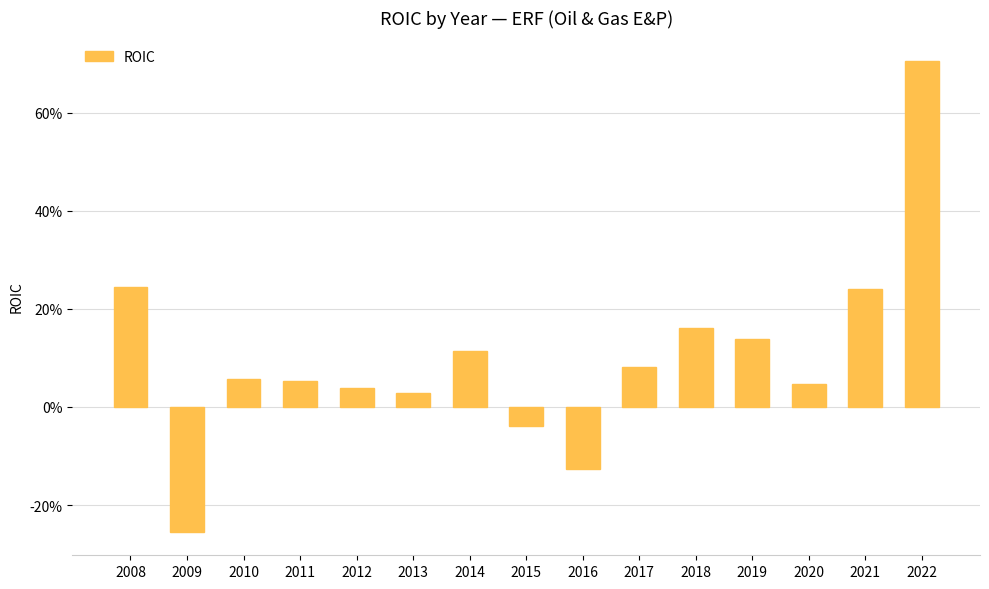

Are the bars horizontal?

No